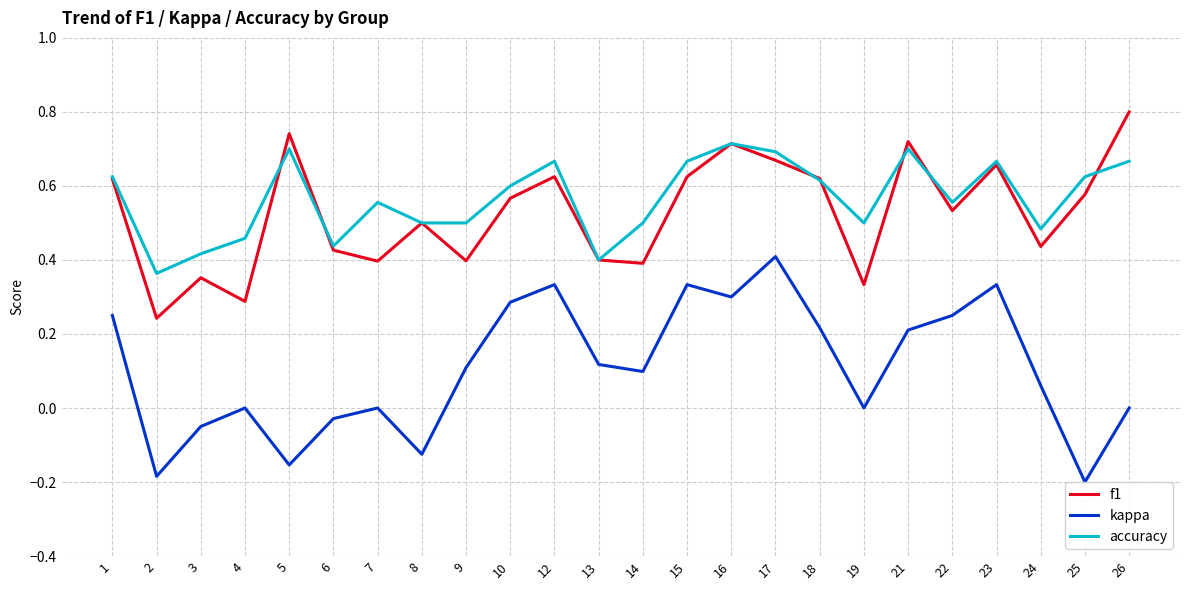

What is the greatest value displayed?

0.8